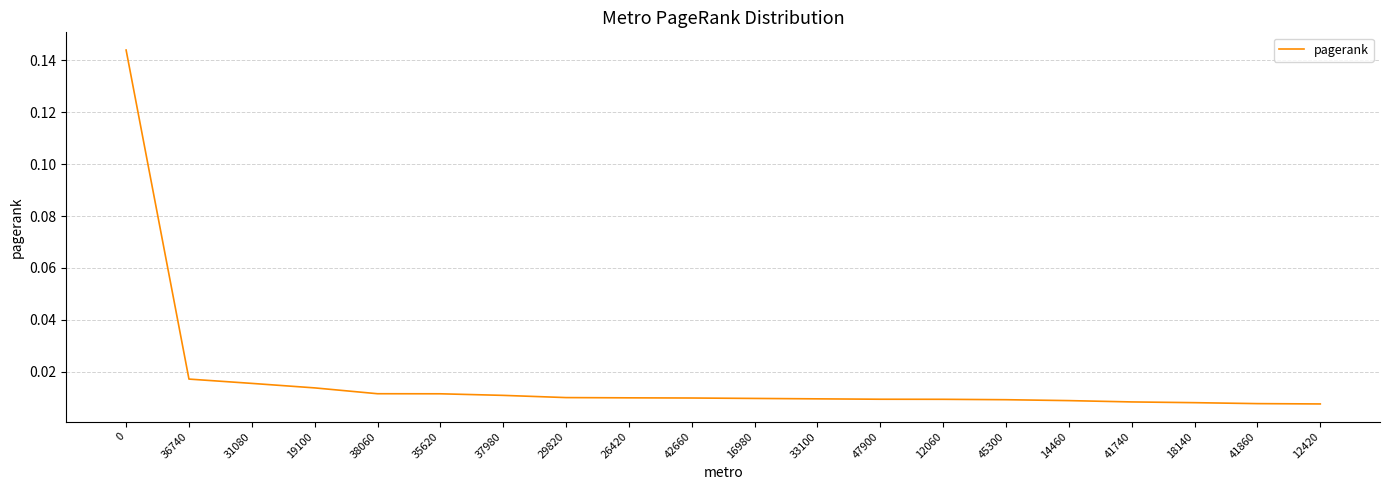

What position from the right is 36740?

19